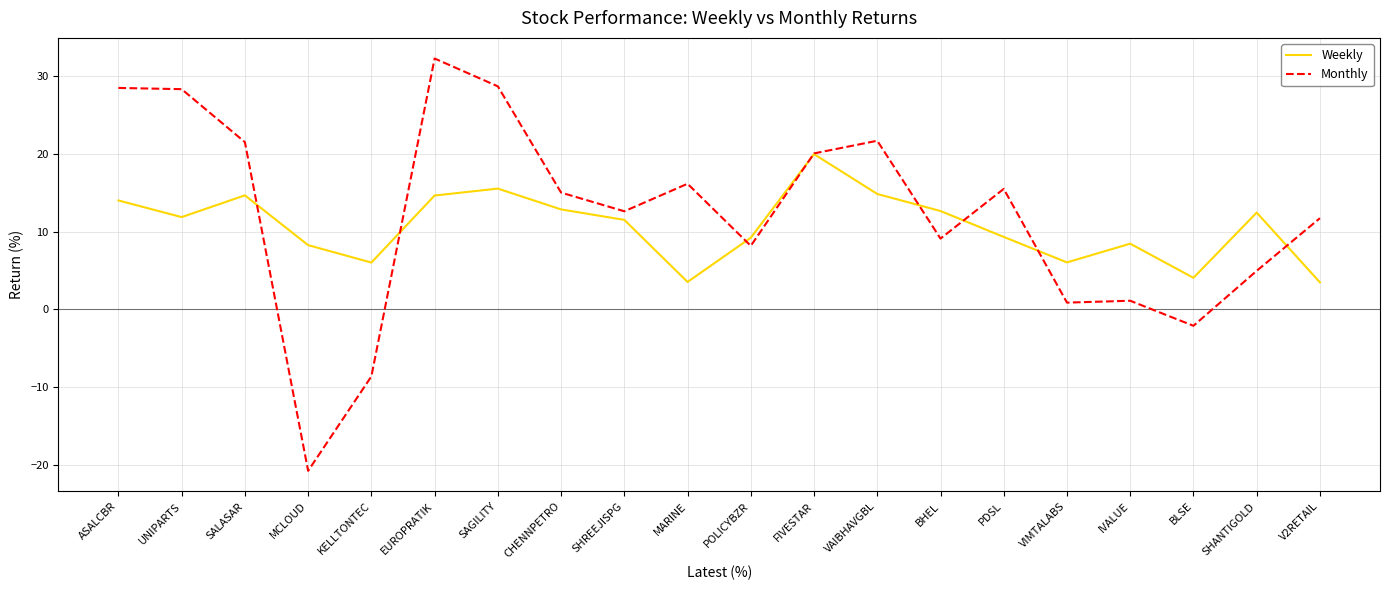

Rank the series by their maximum value, from lowest to highest.

Weekly, Monthly